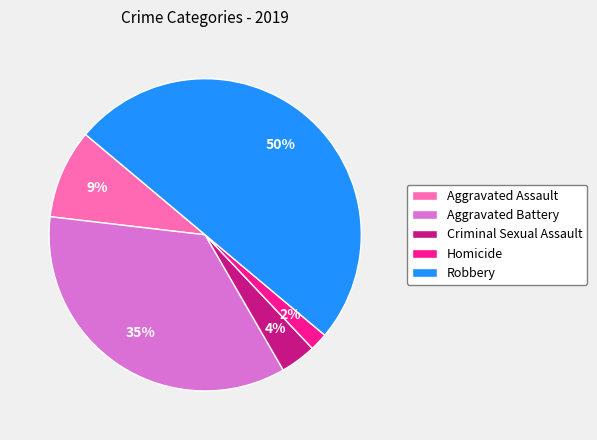

Which category has the smallest portion of the pie?

Homicide